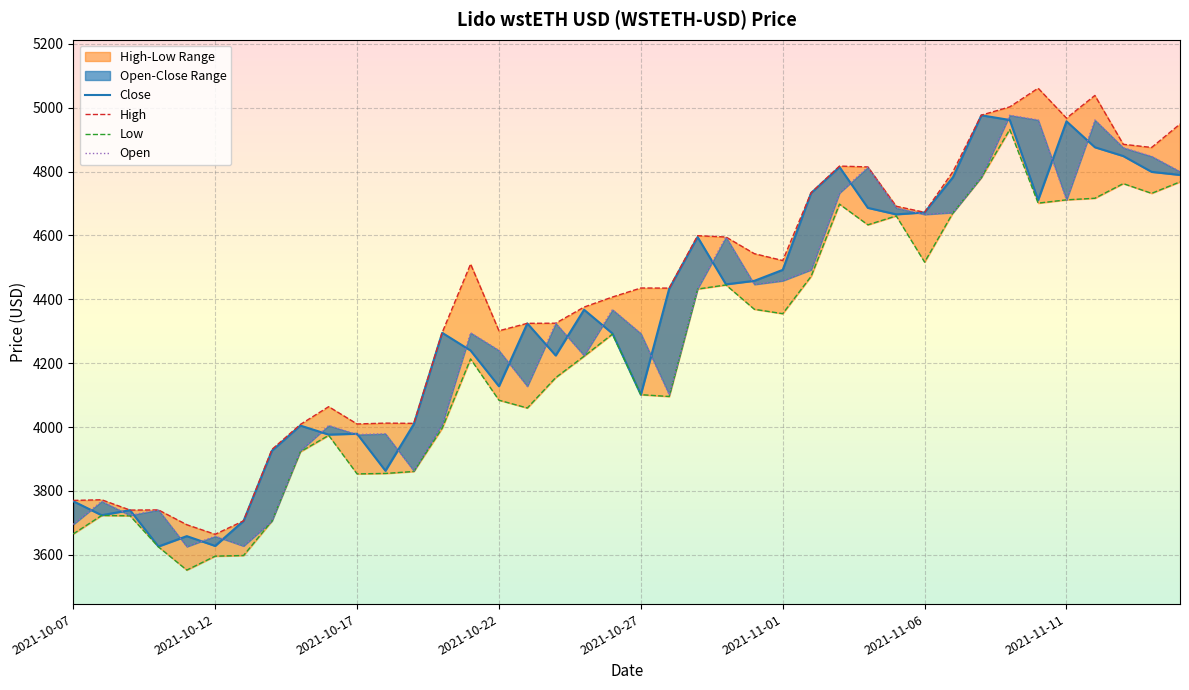

Rank the series at 2021-11-01 from lowest to highest value.

Low, Open, Close, High